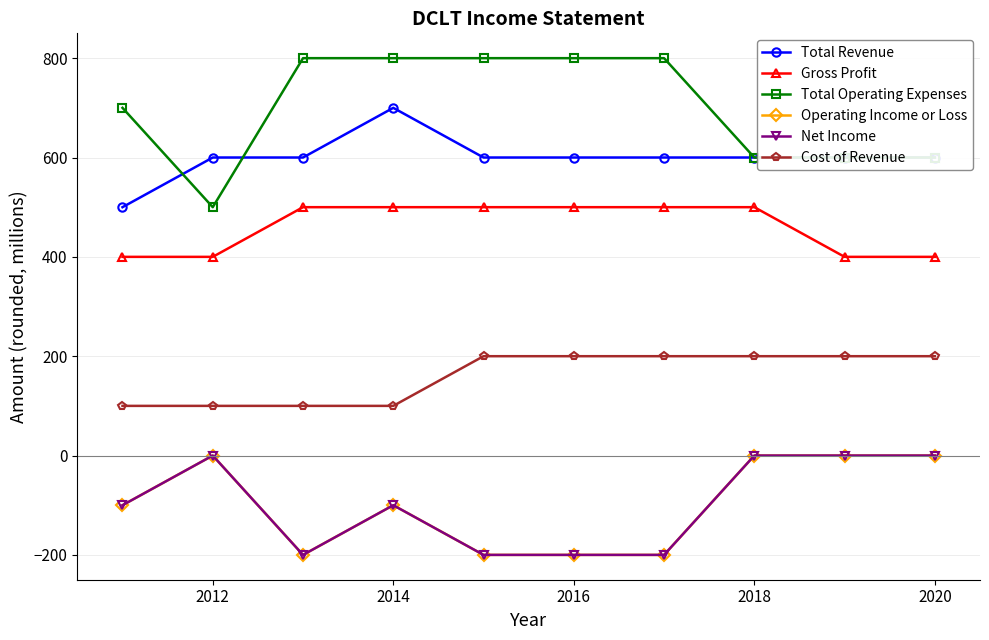

Is this an area chart (filled region under the line)?

No